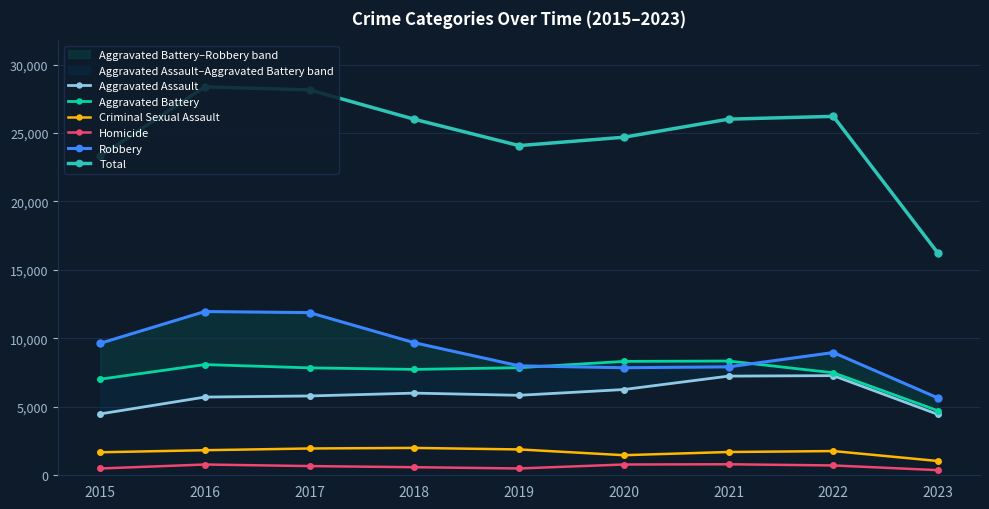

Between 2020 and 2021, which series saw the biggest shift?

Total